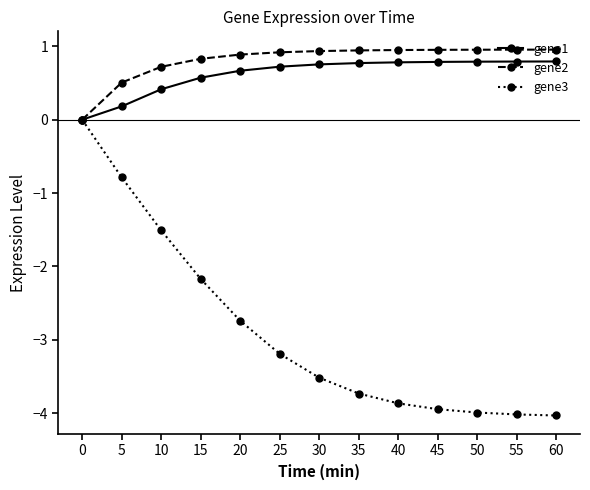

How many categories are shown in the chart?

13